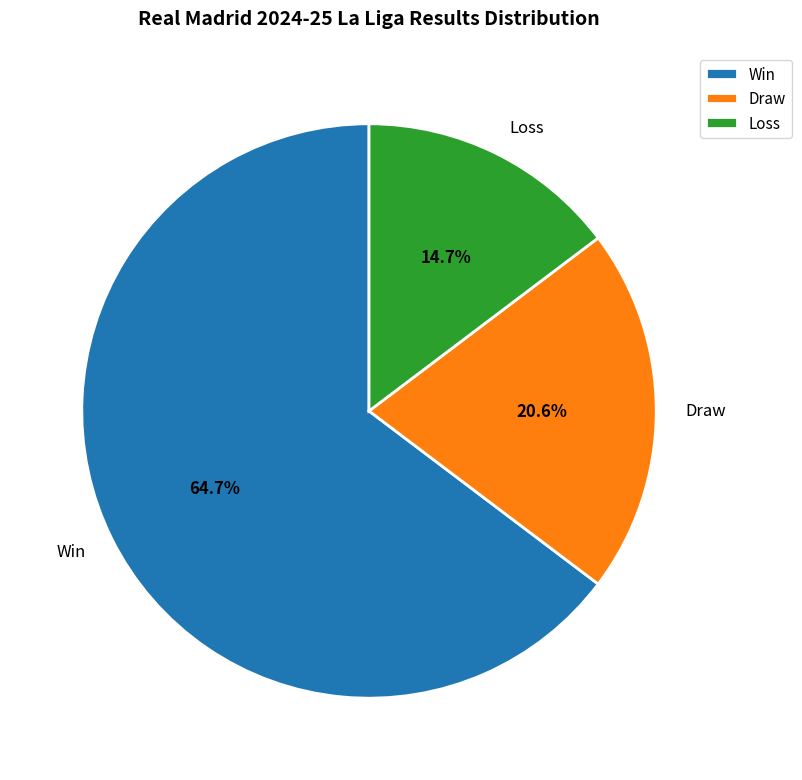

What is the smallest slice in the pie chart?

Loss